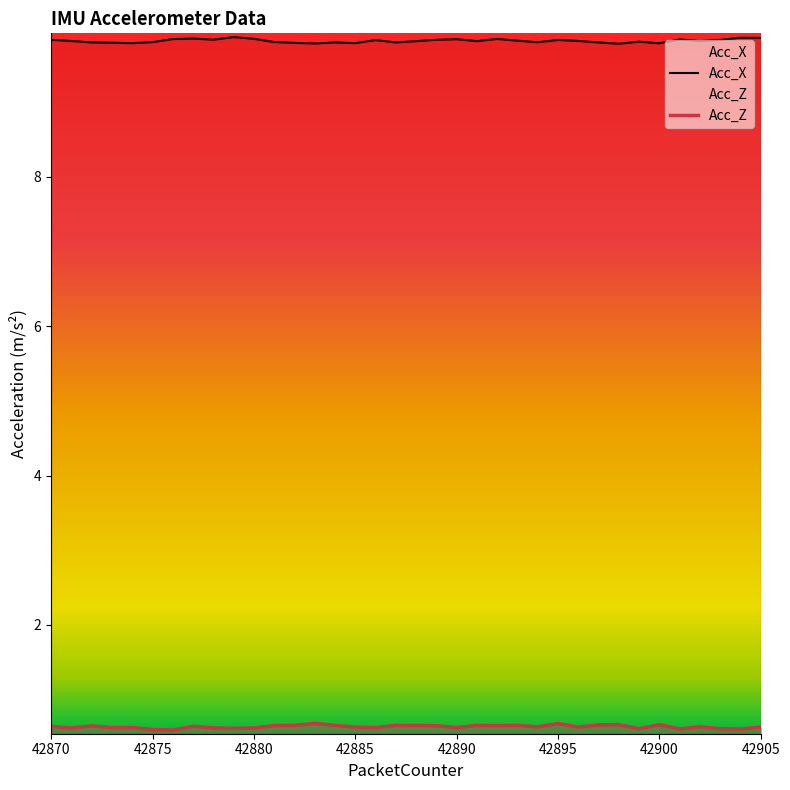

What is the value of the Acc_X point at the 30th from the left?

9.8